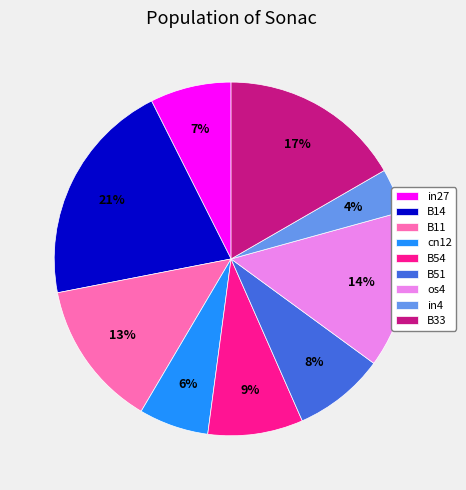

Do cn12 and B54 together represent more than half of the pie?

No